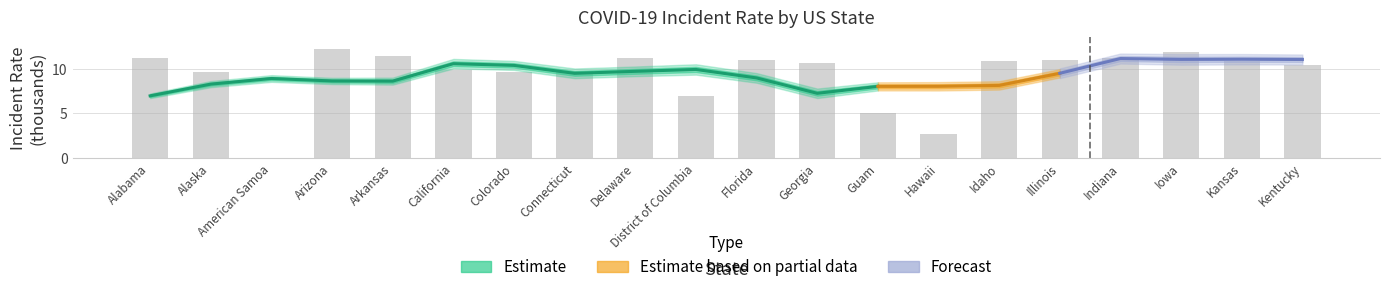

Reading right to left, what are all the values shown in this chart?

Kentucky=10.4	Kansas=10.9	Iowa=11.8	Indiana=11.1	Illinois=11.0	Idaho=10.9	Hawaii=2.6	Guam=5.0	Georgia=10.6	Florida=10.9	District of Columbia=7.0	Delaware=11.2	Connecticut=9.8	Colorado=9.6	California=9.8	Arkansas=11.4	Arizona=12.2	American Samoa=0.0	Alaska=9.7	Alabama=11.2